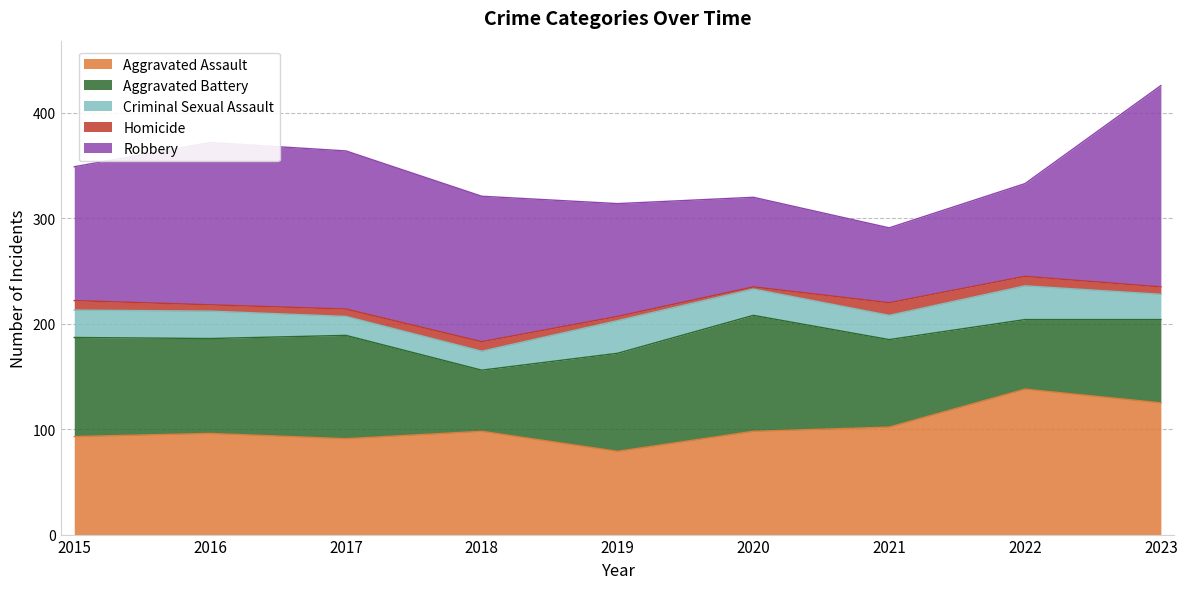

What is the spread (max minus min) of values at 2021?

90